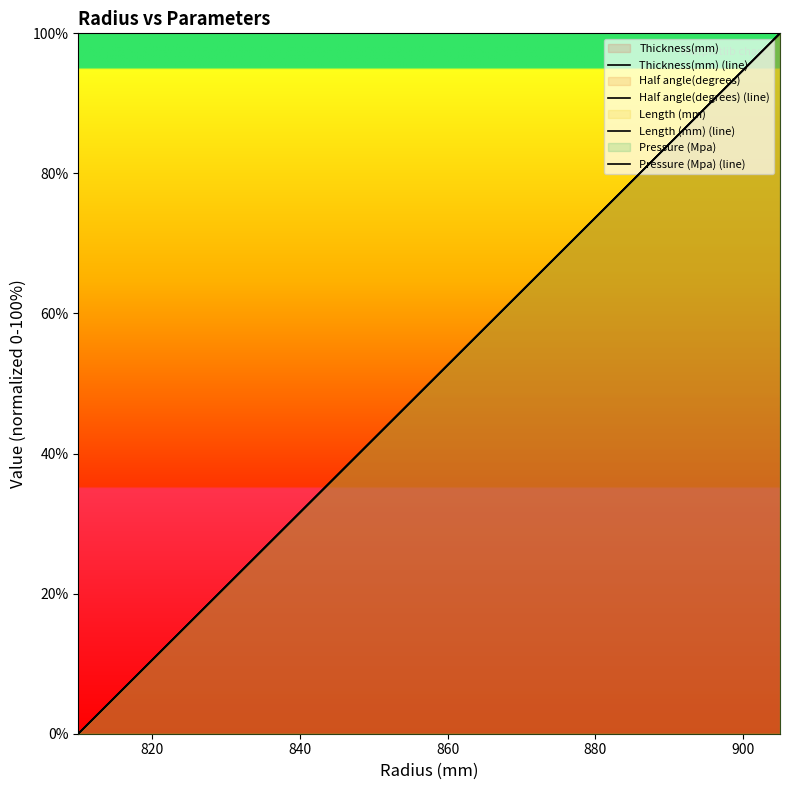

How many categories are shown in the chart?

20